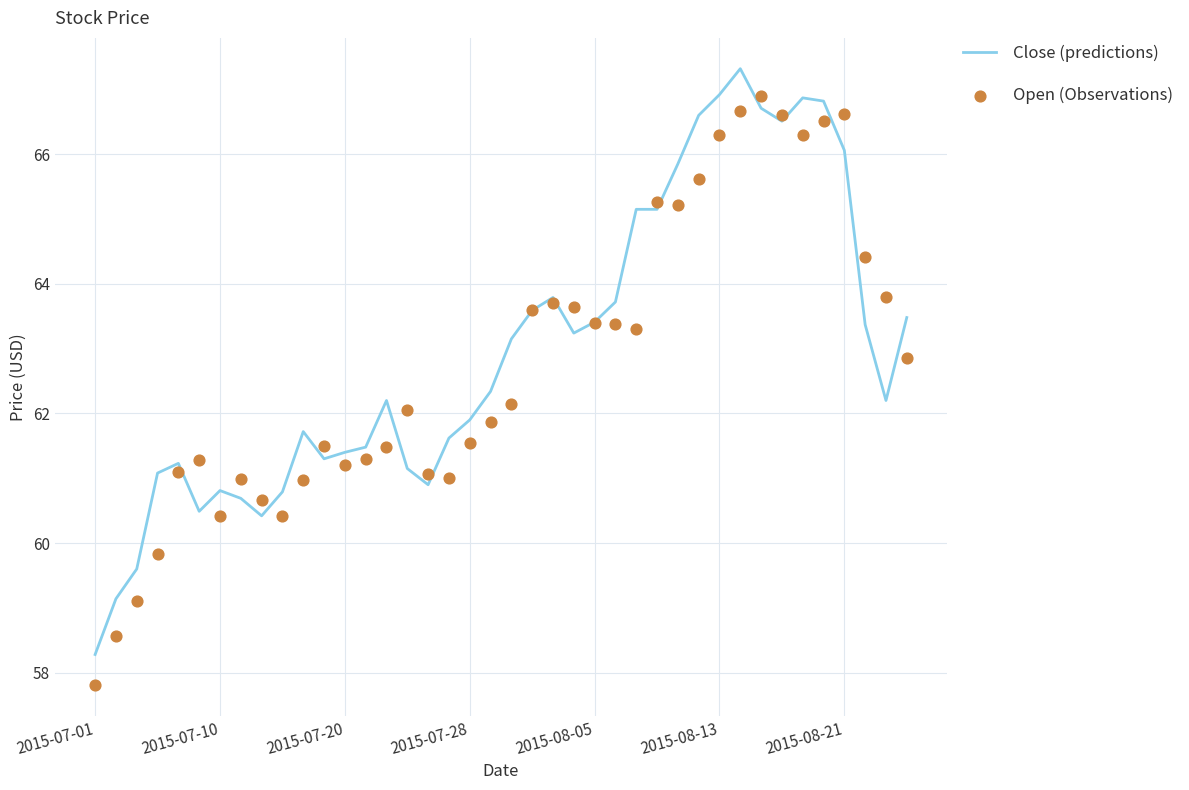

Which series has the widest spread of Y values?

Open (Observations)